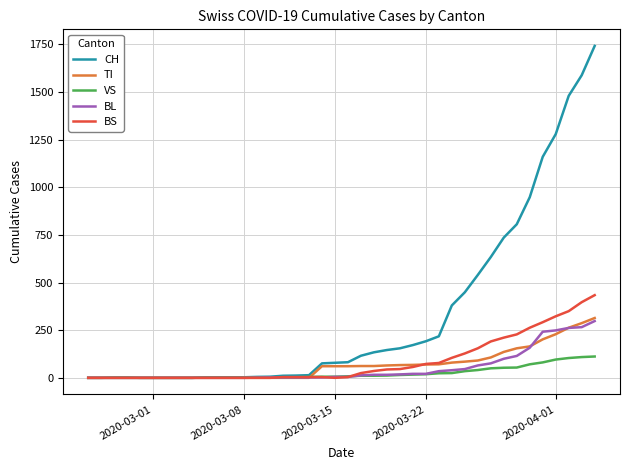

What is the maximum value for VS?

112